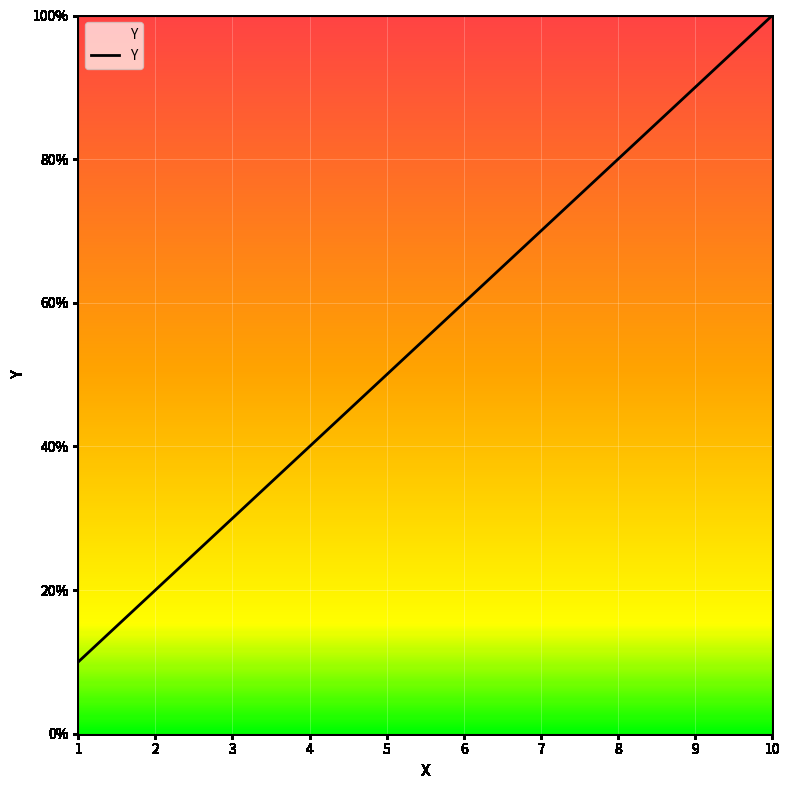

How many lines are shown in the chart?

1